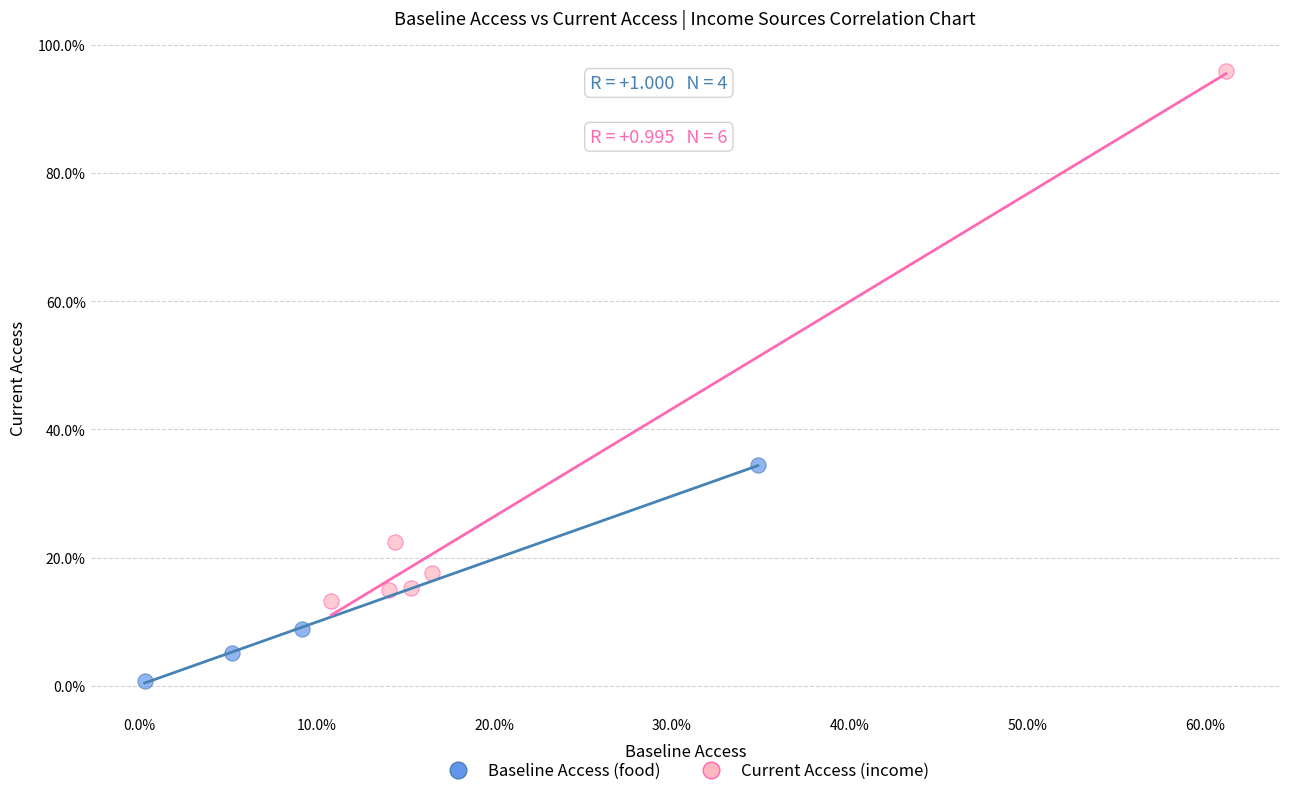

Which series reaches the minimum Y coordinate?

Baseline Access (food)